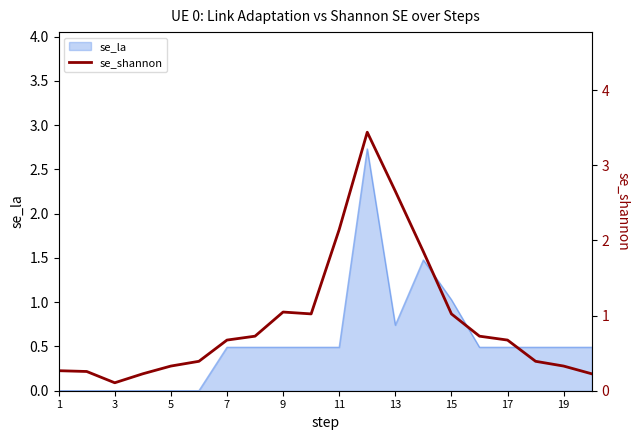

Does the chart have visible grid lines?

No